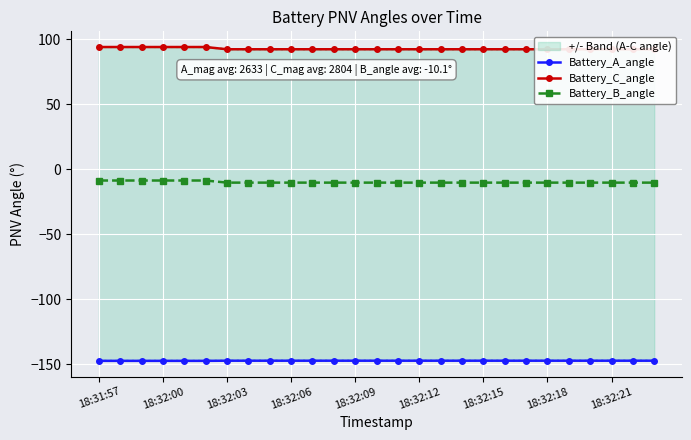

What are all the series names shown in the legend?

Battery_A_angle, Battery_C_angle, Battery_B_angle